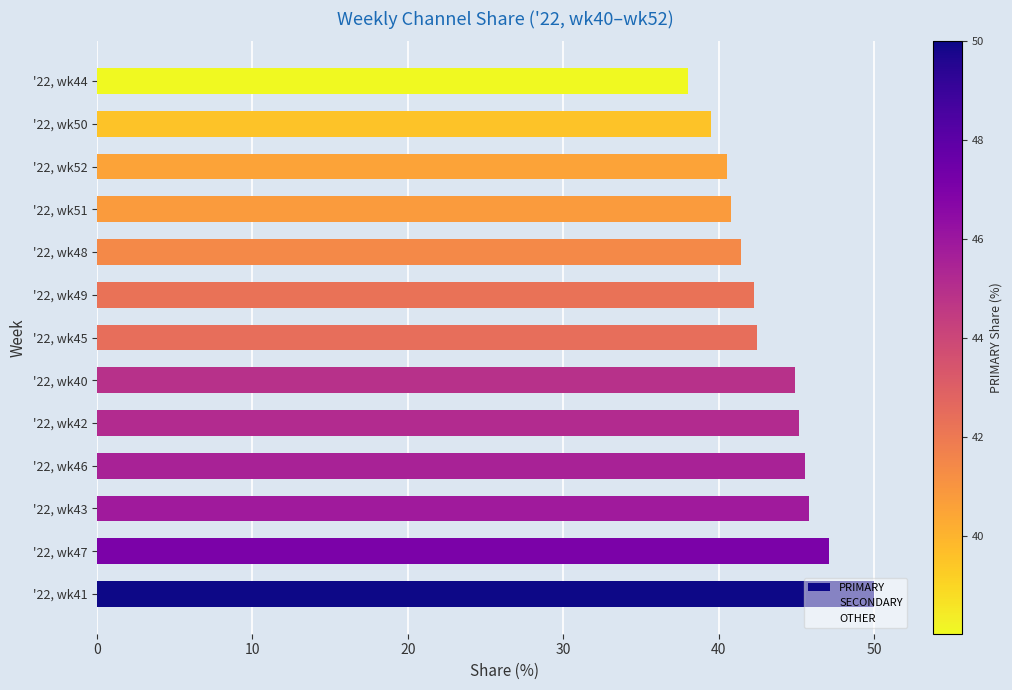

Is it true that the value at '22, wk42 is 45.2?

True